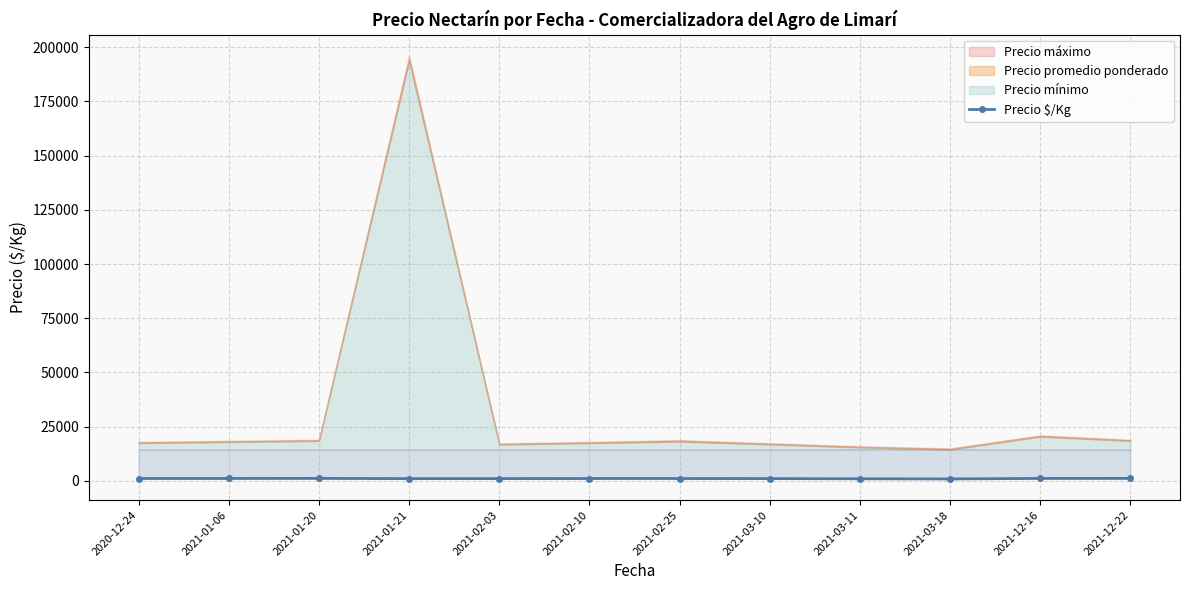

What is the difference between the values at 2021-02-10 and 2021-02-25?

1